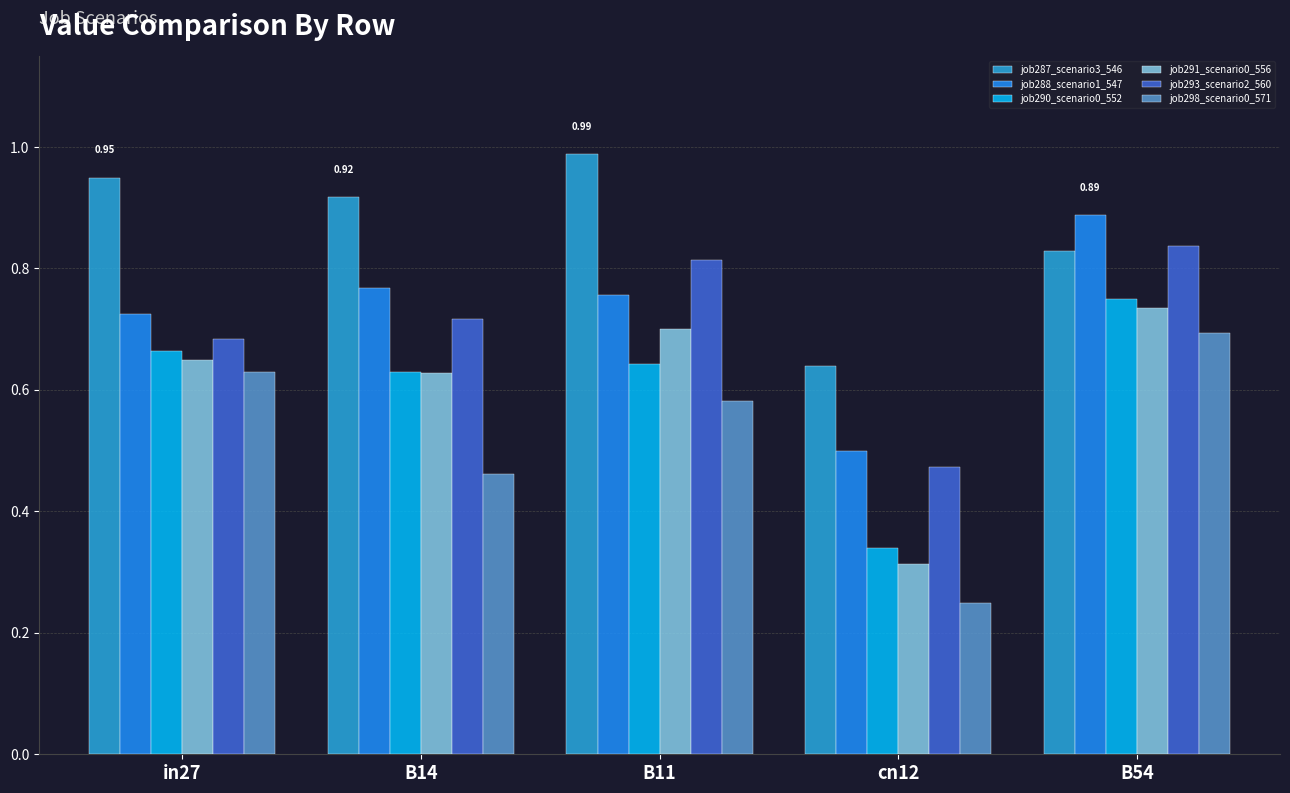

Which category has the lowest value in the job287_scenario3_546 series?

cn12